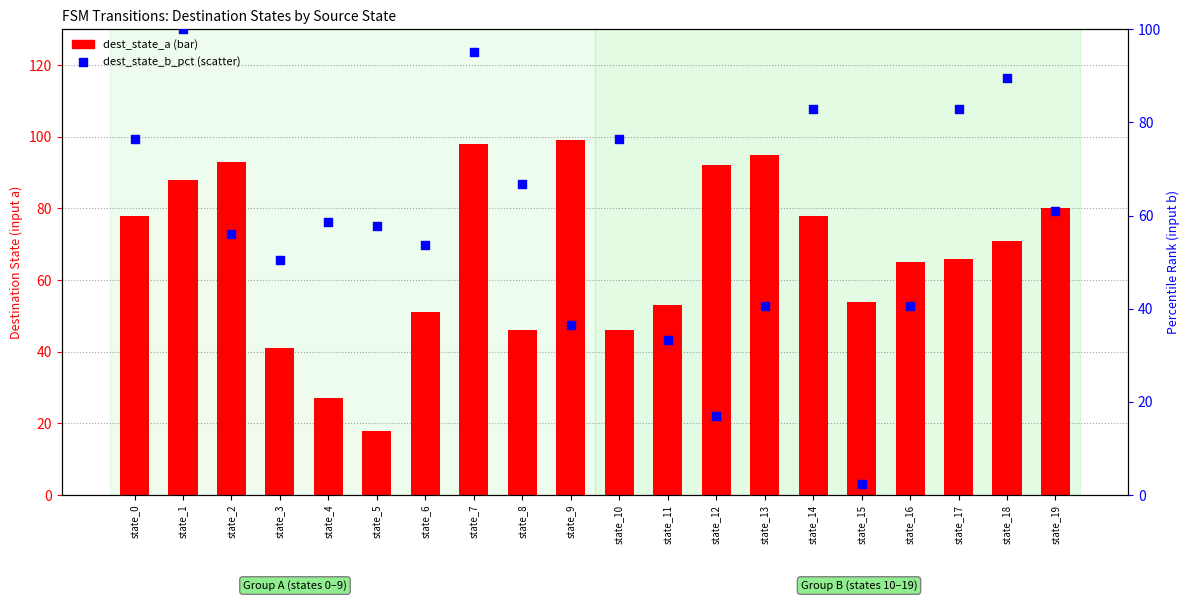

At which category is the sum across all series the highest?

state_7